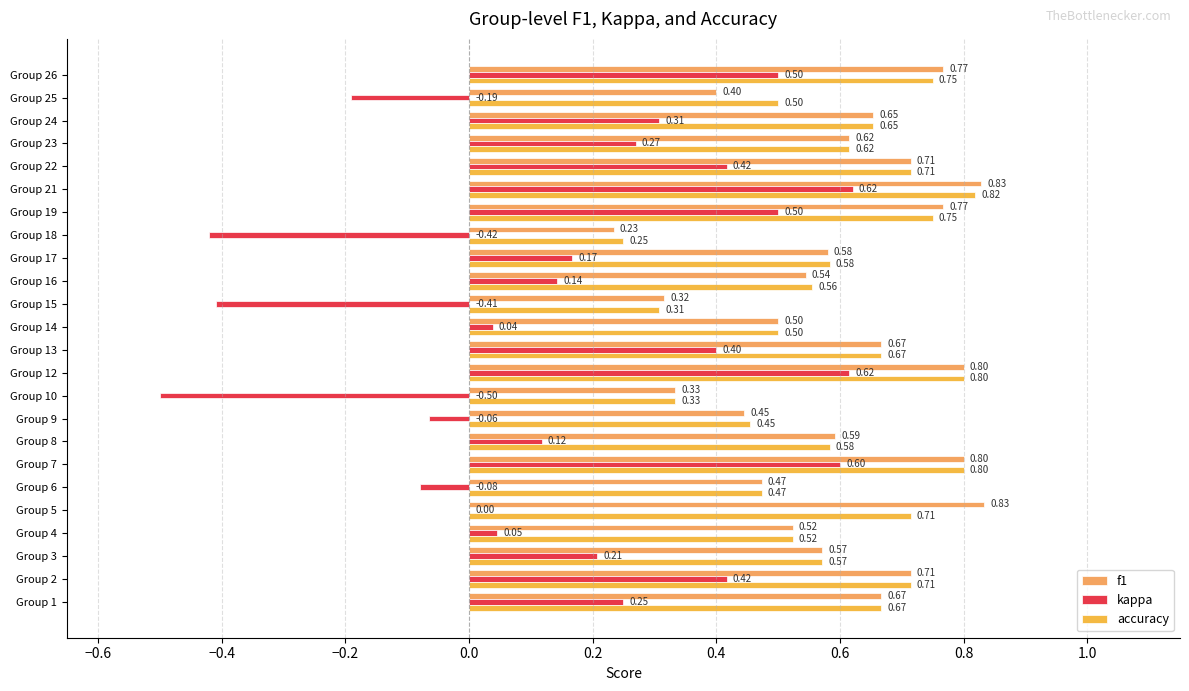

What is the difference between the maximum and minimum values in the kappa series?

1.1